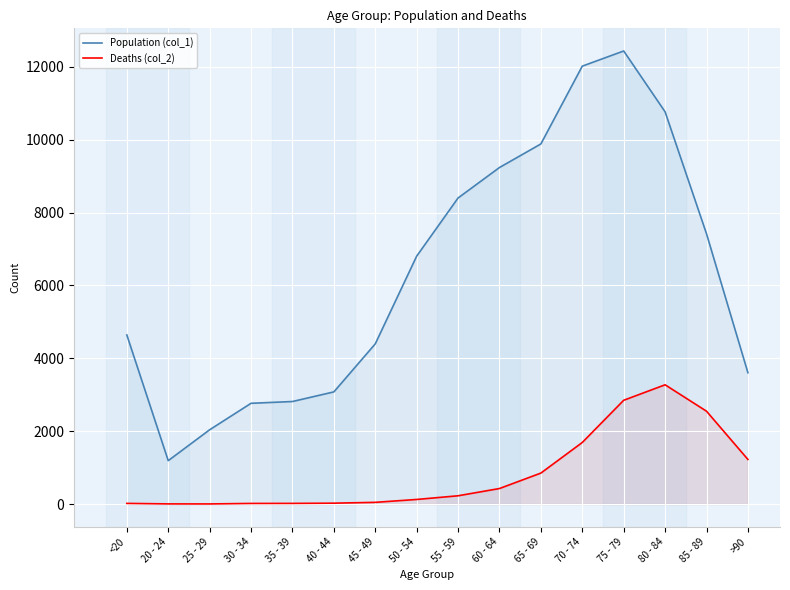

Count the number of data series in this chart.

2